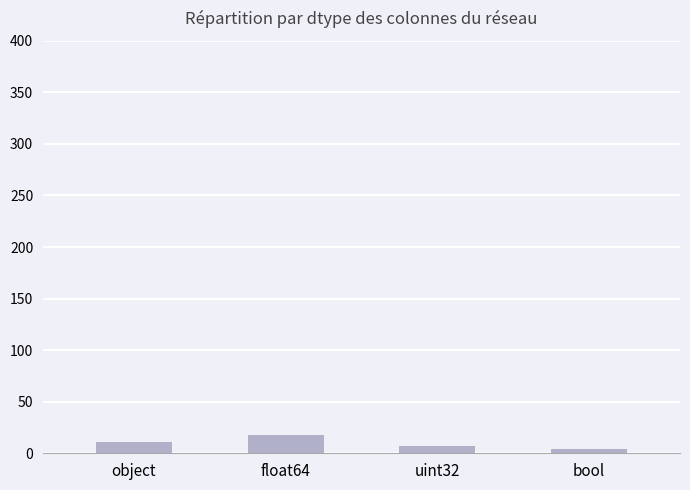

What is the average value?

10